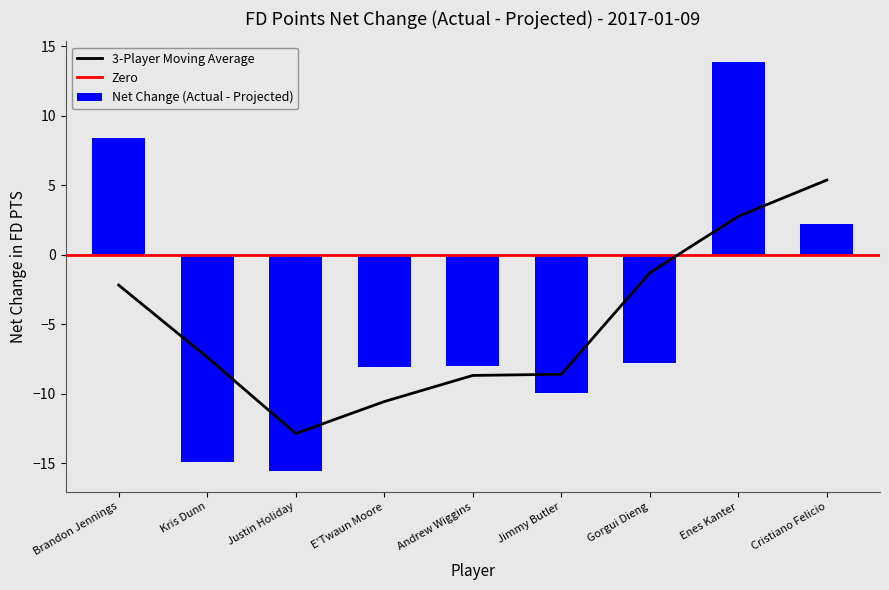

Which category has the lowest value across all series?

Justin Holiday